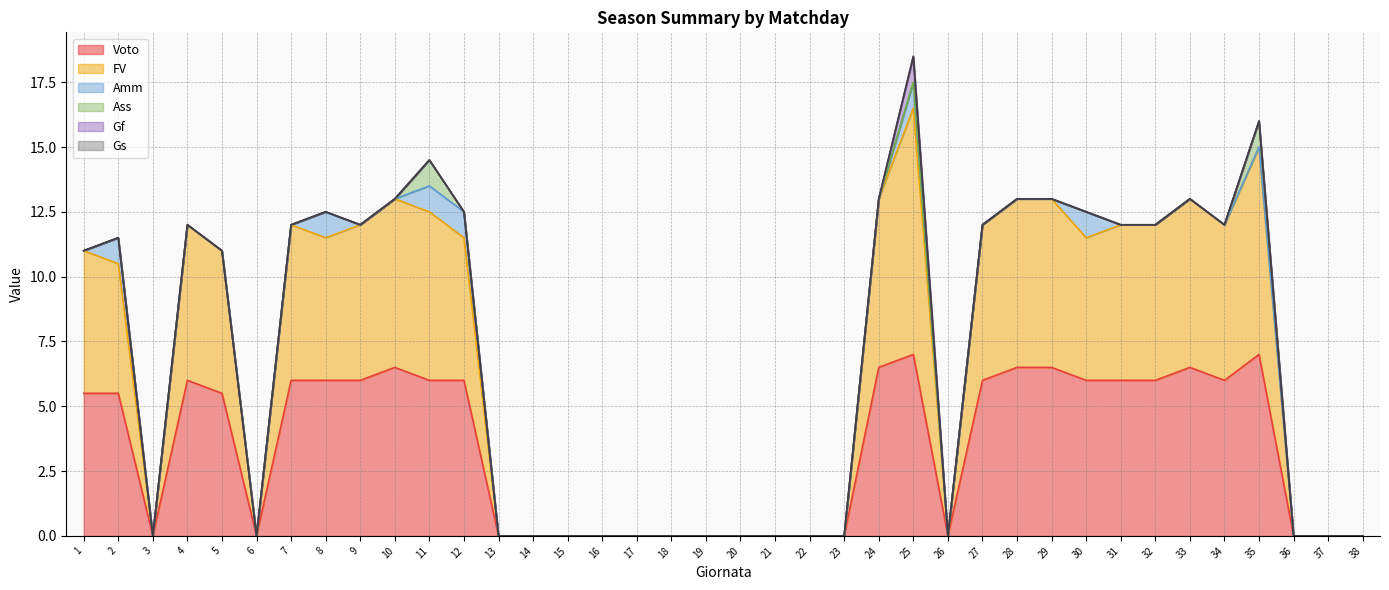

True or false: Gs has a value of 0.0 at 37.

True